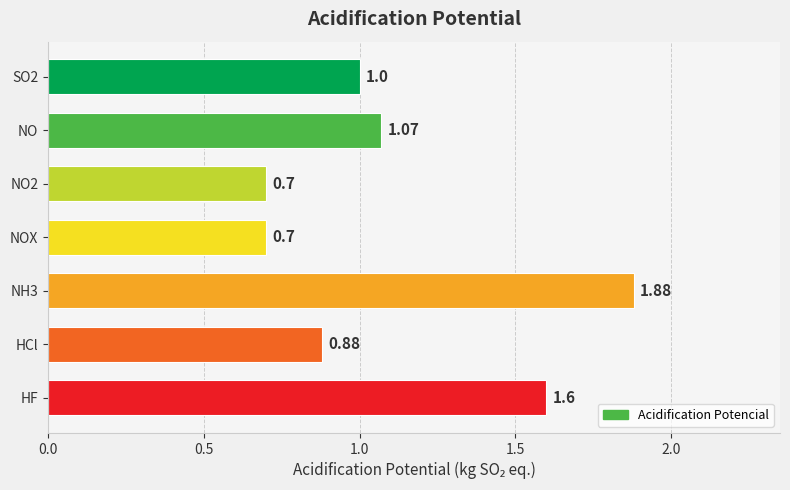

Does the chart contain any negative values?

No